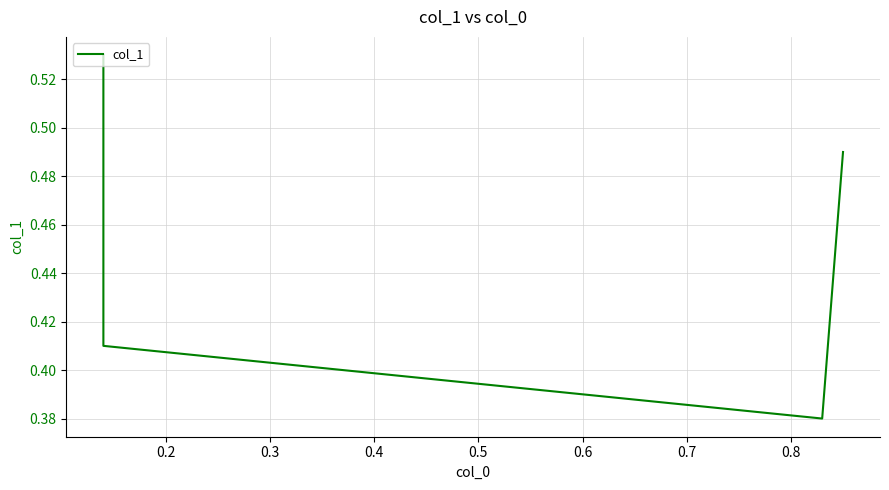

How many points are lower than both their immediate neighbors (excluding endpoints)?

1